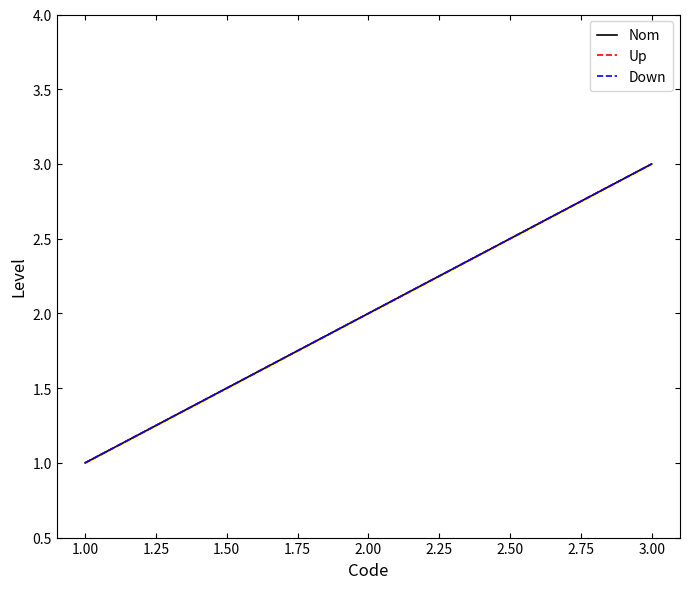

How many lines are shown in the chart?

3